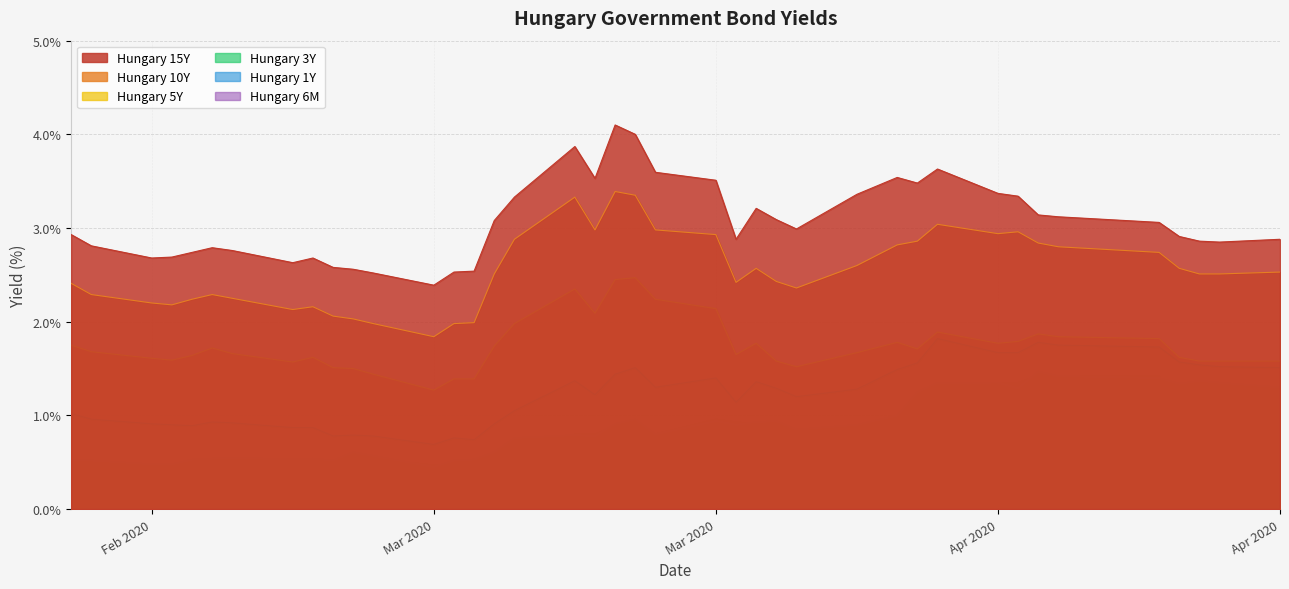

Reading left to right, list all the values displayed in this chart.

Hungary 15Y: 2.9	2.8	2.7	2.7	2.7	2.8	2.8	2.6	2.7	2.6	2.6	2.5	2.4	2.5	2.5	3.1	3.3	3.9	3.5	4.1	4.0	3.6	3.5	2.9	3.2	3.1	3.0	3.4	3.5	3.5	3.6	3.4	3.3	3.1	3.1	3.1	2.9	2.9	2.9	2.9
Hungary 10Y: 2.4	2.3	2.2	2.2	2.2	2.3	2.2	2.1	2.2	2.1	2.0	2.0	1.8	2.0	2.0	2.5	2.9	3.3	3.0	3.4	3.4	3.0	2.9	2.4	2.6	2.4	2.4	2.6	2.8	2.9	3.0	2.9	3.0	2.8	2.8	2.7	2.6	2.5	2.5	2.5
Hungary 5Y: 1.8	1.7	1.6	1.6	1.6	1.7	1.7	1.6	1.6	1.5	1.5	1.4	1.3	1.4	1.4	1.7	2.0	2.4	2.1	2.5	2.5	2.2	2.1	1.6	1.8	1.6	1.5	1.7	1.8	1.7	1.9	1.8	1.8	1.9	1.8	1.8	1.6	1.6	1.6	1.6
Hungary 3Y: 1.0	1.0	0.9	0.9	0.9	0.9	0.9	0.9	0.9	0.8	0.8	0.8	0.7	0.8	0.7	0.9	1.1	1.4	1.2	1.4	1.5	1.3	1.4	1.1	1.4	1.3	1.2	1.3	1.5	1.6	1.8	1.7	1.7	1.8	1.8	1.7	1.6	1.5	1.5	1.5
Hungary 1Y: 0.5	0.5	0.5	0.5	0.5	0.5	0.6	0.5	0.5	0.5	0.6	0.6	0.5	0.5	0.5	0.6	0.8	0.8	0.8	0.9	1.0	0.8	0.9	0.9	0.9	0.9	0.8	0.9	1.0	1.2	1.4	1.4	1.3	1.5	1.4	1.4	1.3	1.4	1.4	1.3
Hungary 6M: 0.4	0.4	0.4	0.4	0.4	0.4	0.4	0.4	0.4	0.4	0.5	0.5	0.5	0.5	0.5	0.5	0.6	0.8	0.8	0.9	0.9	0.8	1.0	0.9	0.9	0.9	0.8	0.8	0.8	1.0	1.3	1.3	1.4	1.4	1.4	1.4	1.0	1.0	0.9	0.9